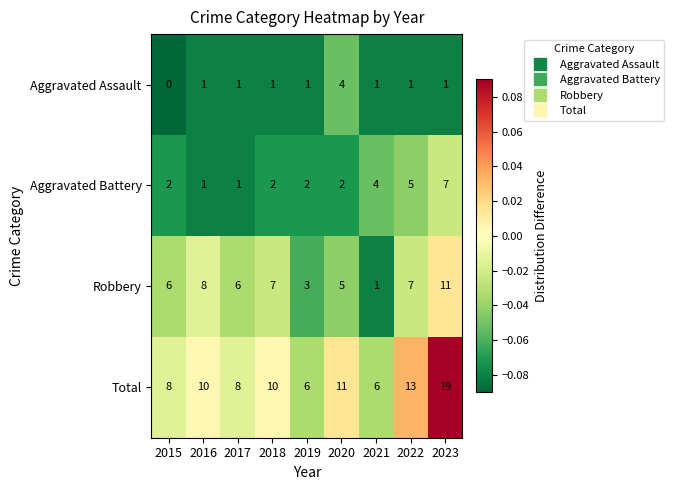

Which series has the largest range (max minus min)?

Total